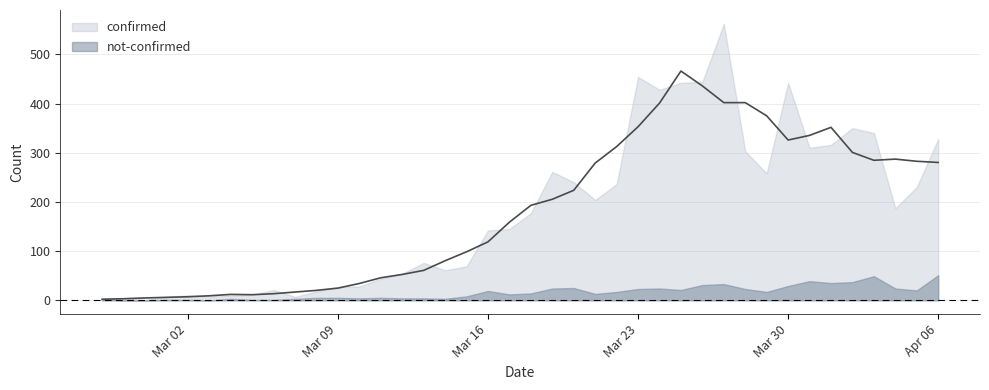

Which series has the largest total across all categories?

confirmed